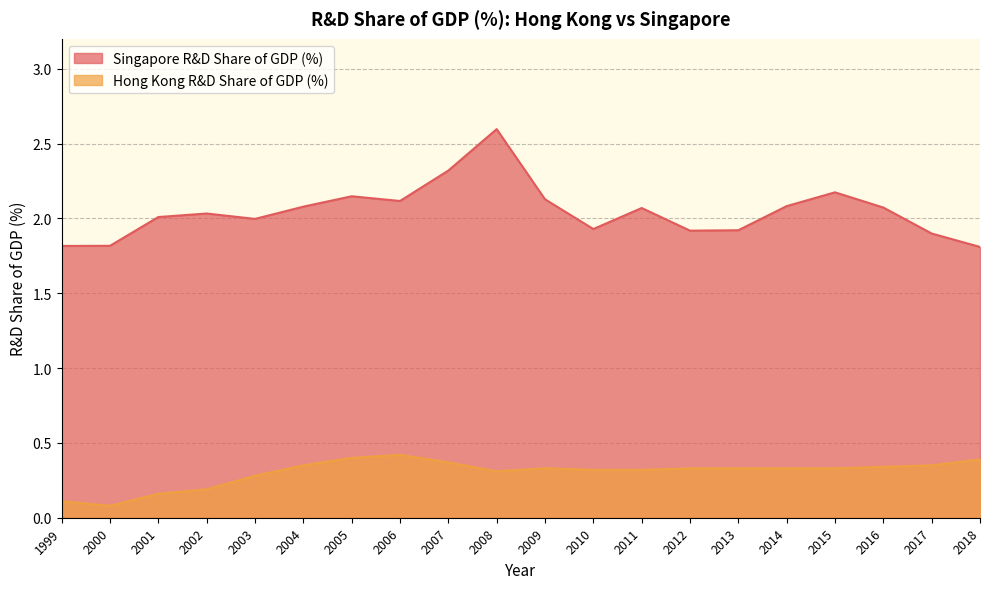

Which has a higher value, 2004 or 2013?

2004